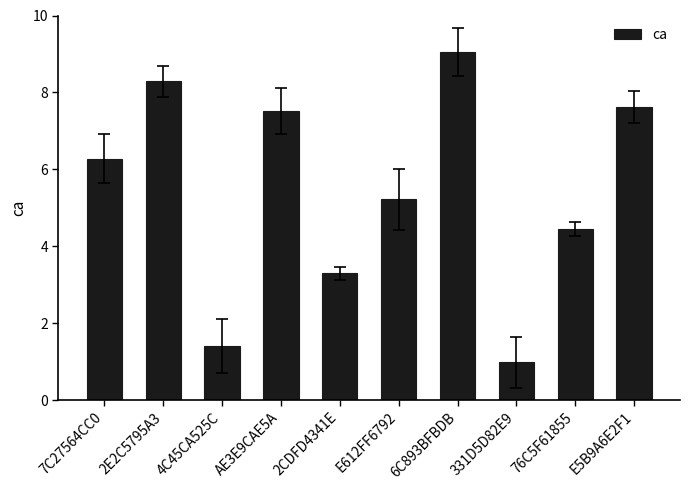

Reading right to left, transcribe all the data shown in this chart.

E5B9A6E2F1=7.6	76C5F61855=4.4	331D5D82E9=1.0	6C893BFBDB=9.1	E612FF6792=5.2	2CDFD4341E=3.3	AE3E9CAE5A=7.5	4C45CA525C=1.4	2E2C5795A3=8.3	7C27564CC0=6.3